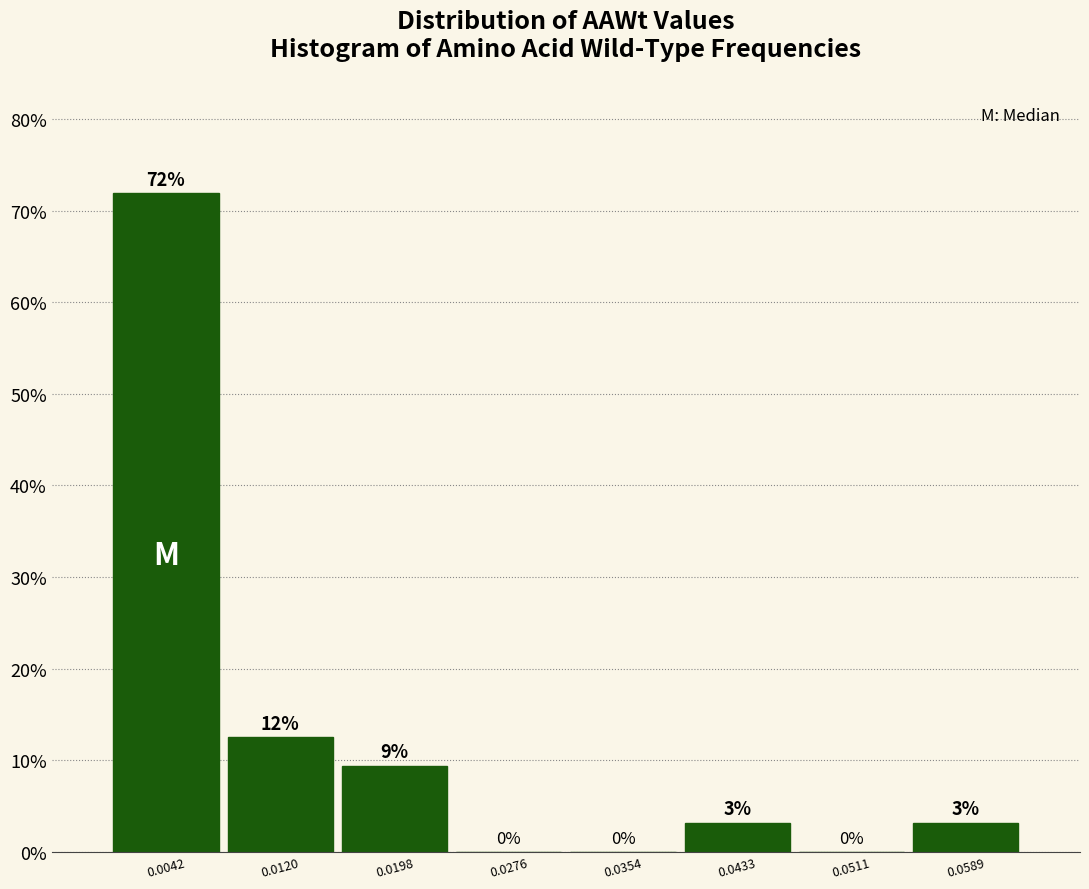

Which range on the x-axis has the tallest bar?

0.000 to 0.008